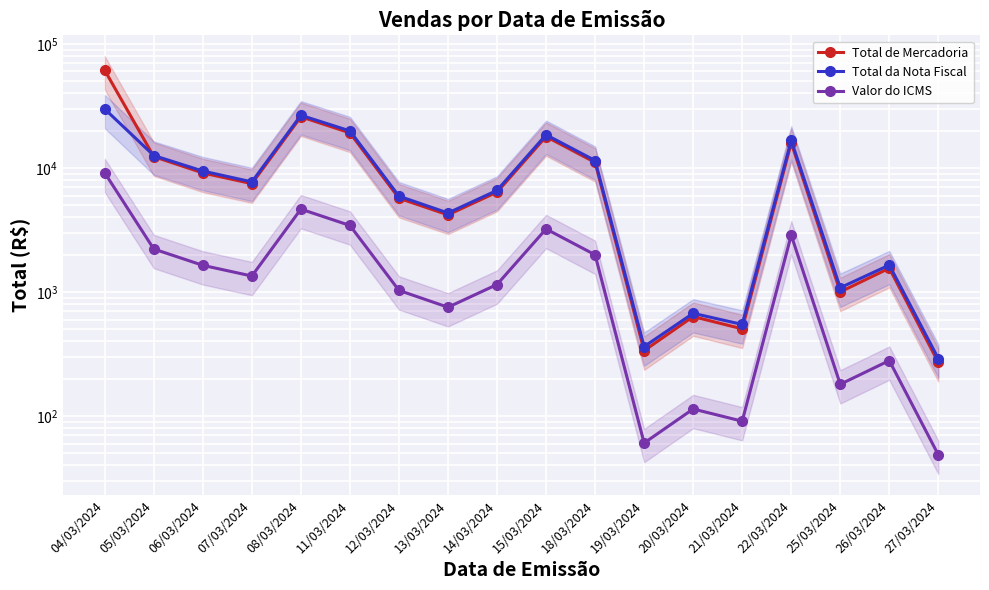

Rank the series by their average value, from highest to lowest.

Total de Mercadoria, Total da Nota Fiscal, Valor do ICMS